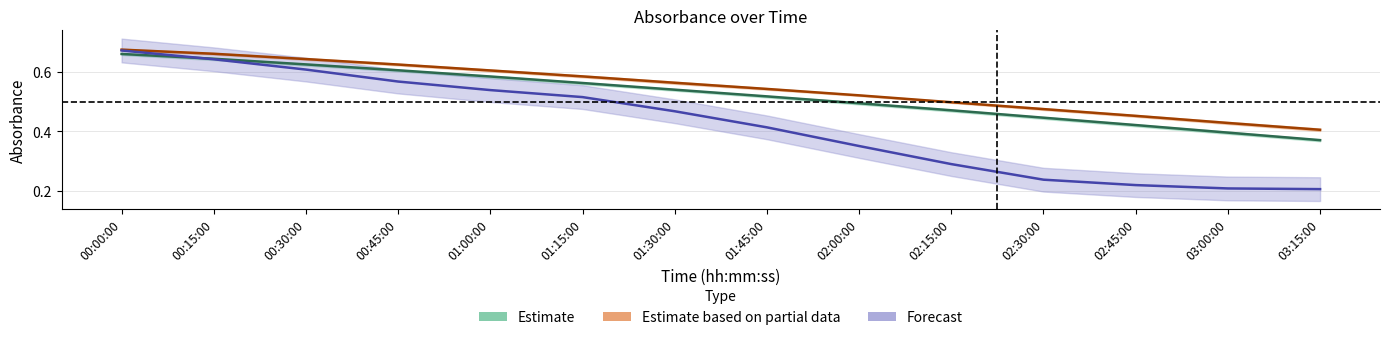

Reading right to left, what are all the values shown in this chart?

A9: 0.4	0.4	0.4	0.4	0.5	0.5	0.5	0.5	0.6	0.6	0.6	0.6	0.6	0.7
B9: 0.4	0.4	0.5	0.5	0.5	0.5	0.5	0.6	0.6	0.6	0.6	0.6	0.7	0.7
C9: 0.2	0.2	0.2	0.2	0.3	0.4	0.4	0.5	0.5	0.5	0.6	0.6	0.6	0.7